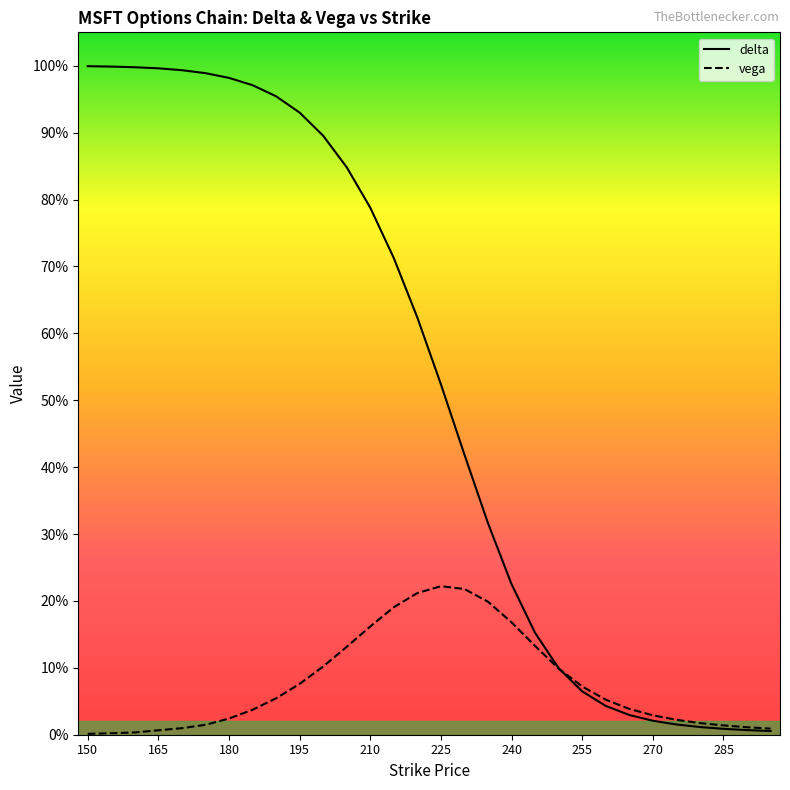

The delta series shows 0.0 at 295. True or false?

False